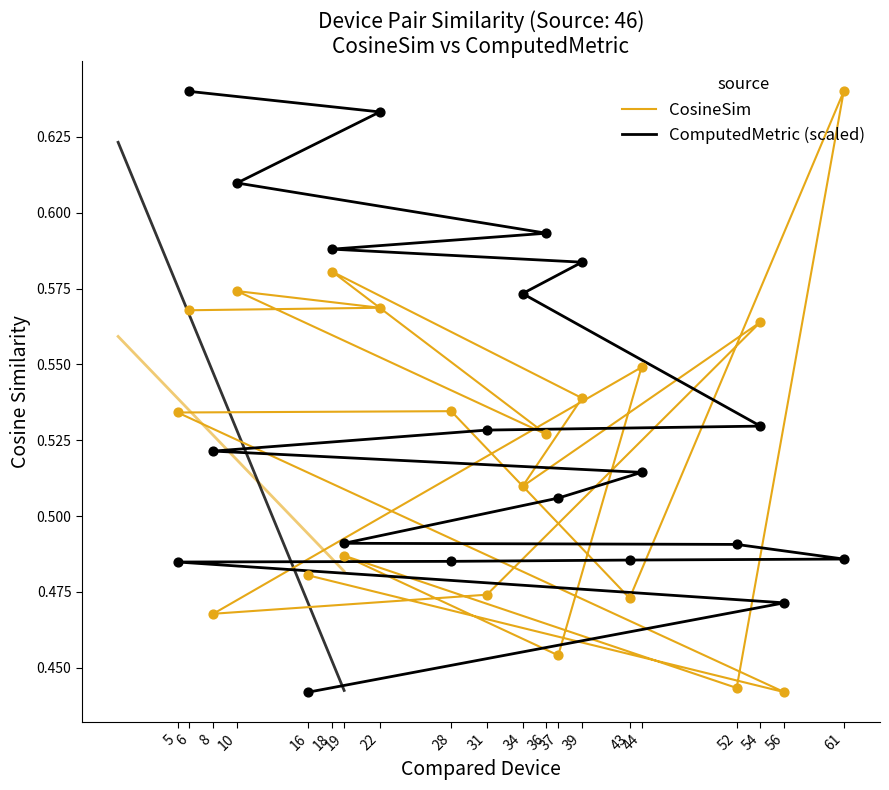

What are all the series names shown in the legend?

CosineSim, ComputedMetric (scaled)